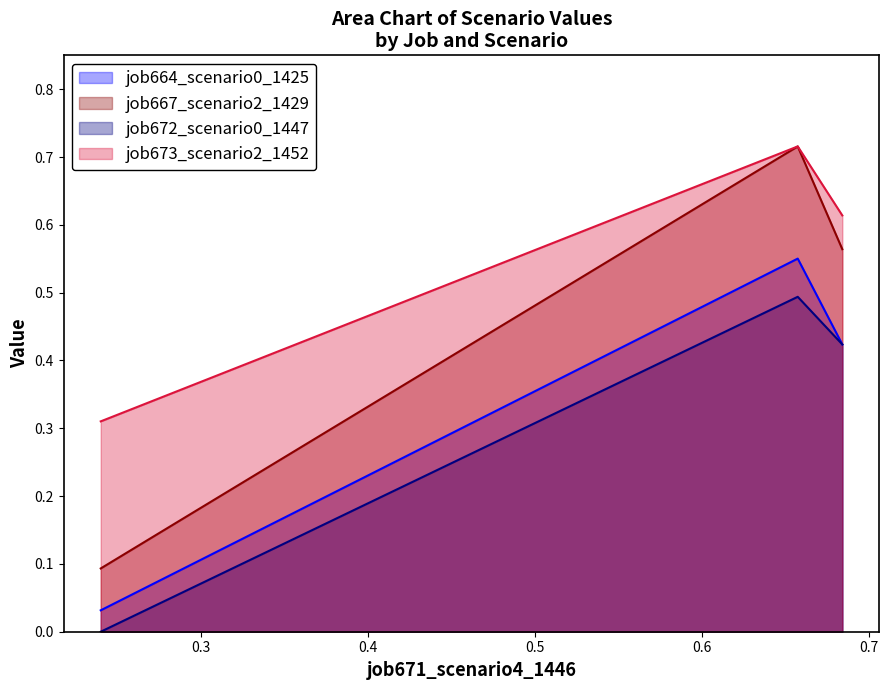

What is the highest value of the job672_scenario0_1447 series?

0.5